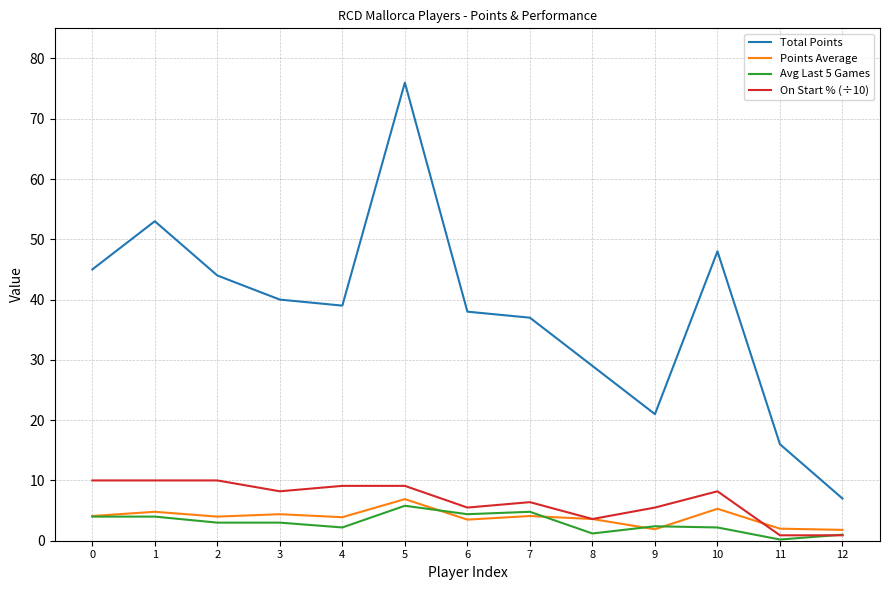

What is the total value across all series at 2?

61.0